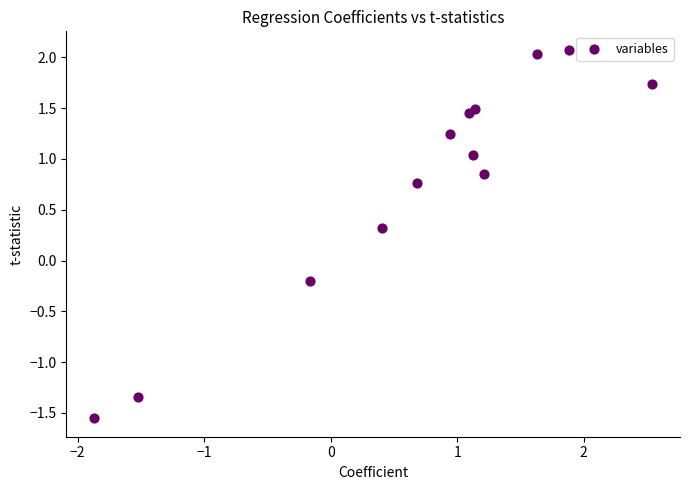

What is the range of Y values (max minus min)?

3.6